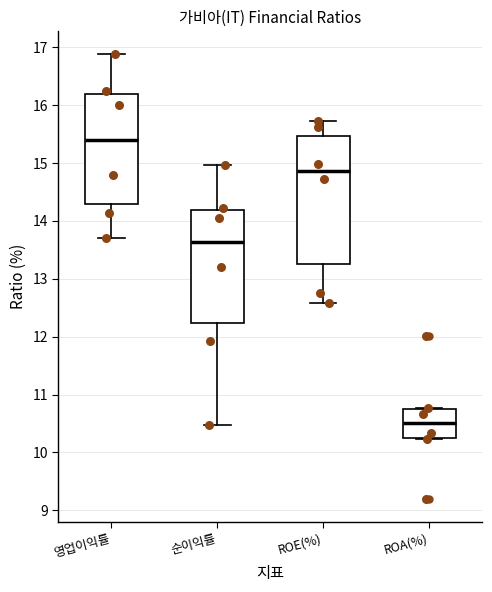

Which box is the tallest, from its lower edge to its upper edge?

ROE(%)